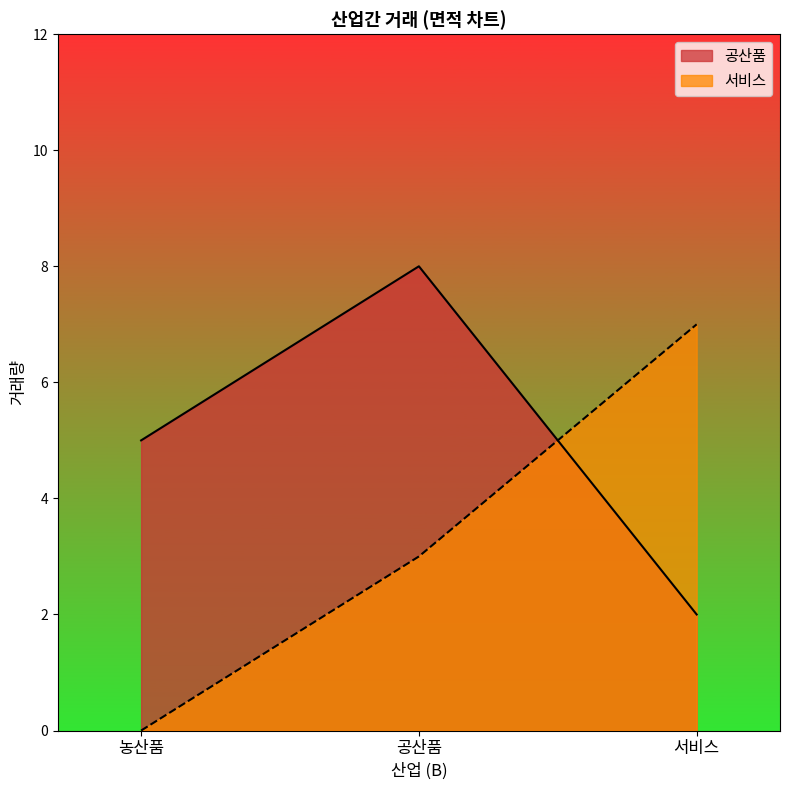

Count the number of data series in this chart.

2